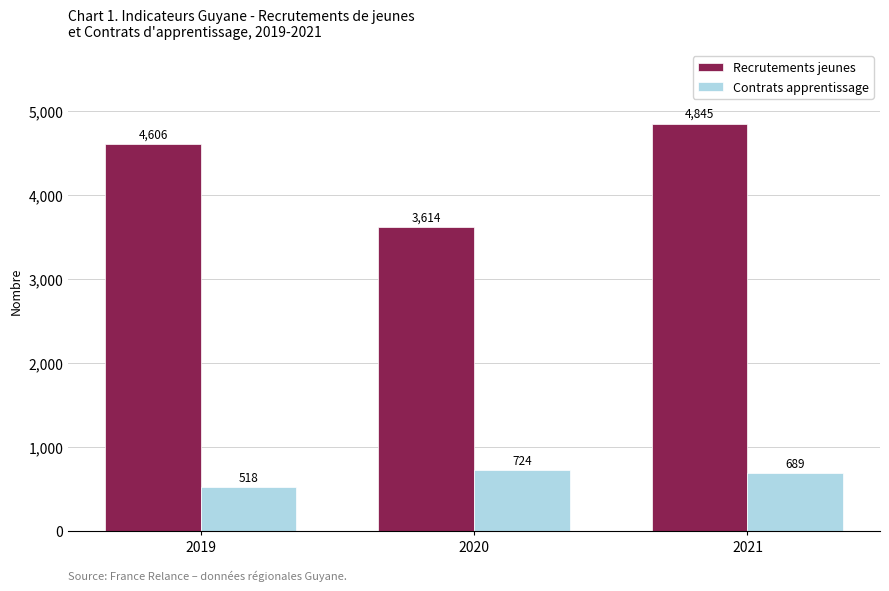

Reading left to right, extract all data points from this chart.

Recrutements jeunes: 2019=4606	2020=3614	2021=4845
Contrats apprentissage: 2019=518	2020=724	2021=689